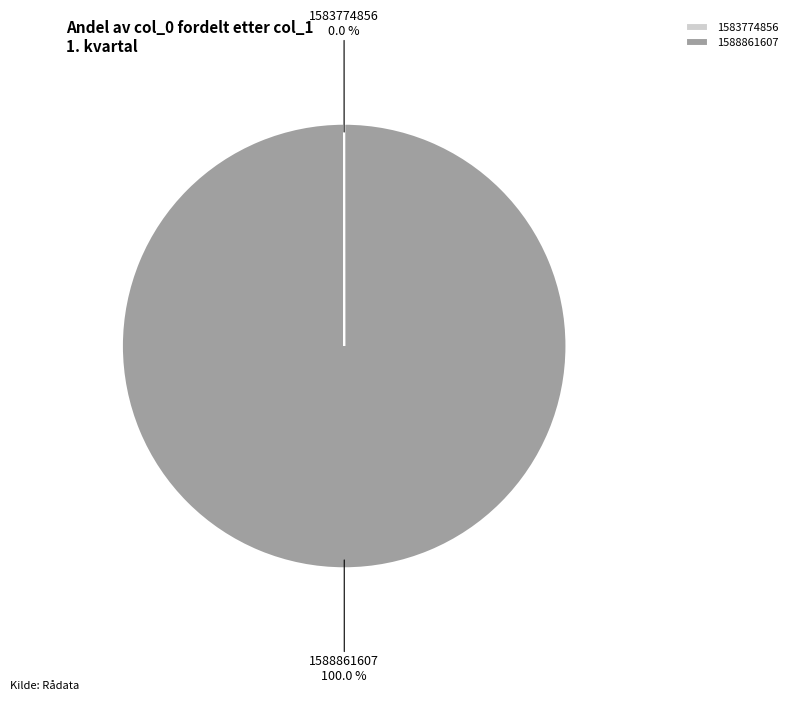

Is there a majority slice in this chart?

Yes